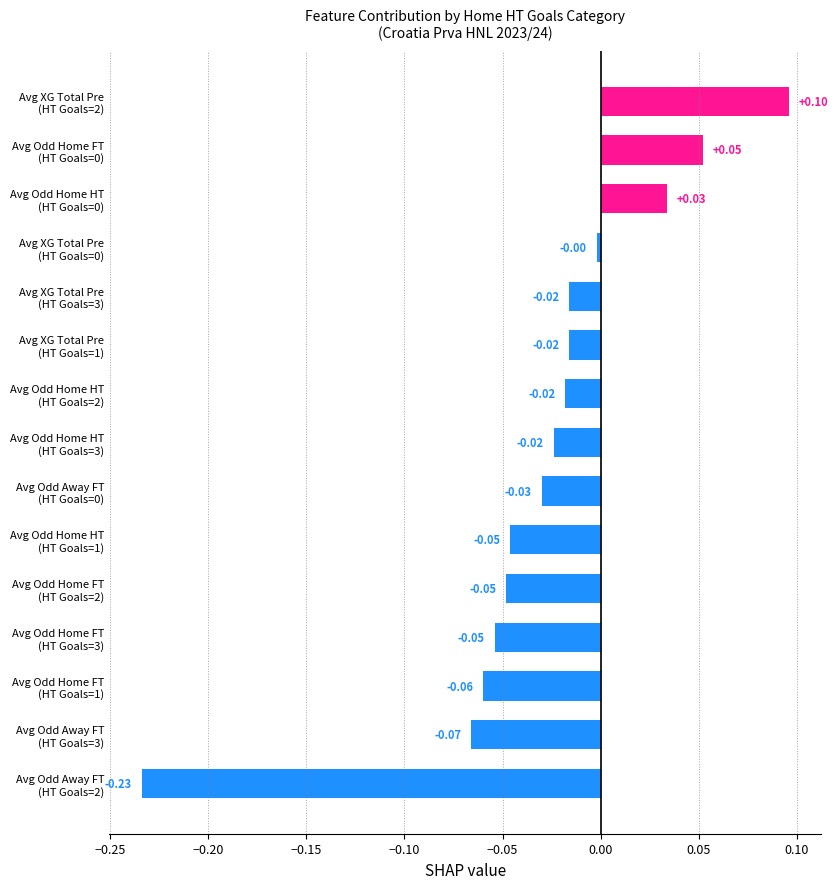

Does the chart contain stacked bars?

No